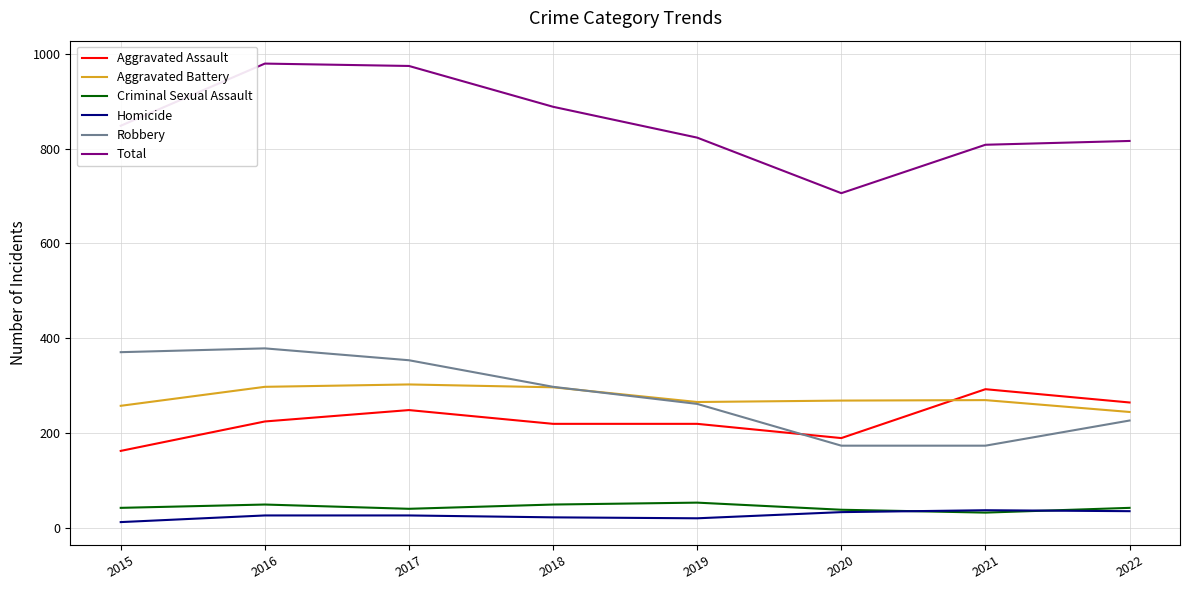

At which label does Aggravated Battery reach its minimum?

2022